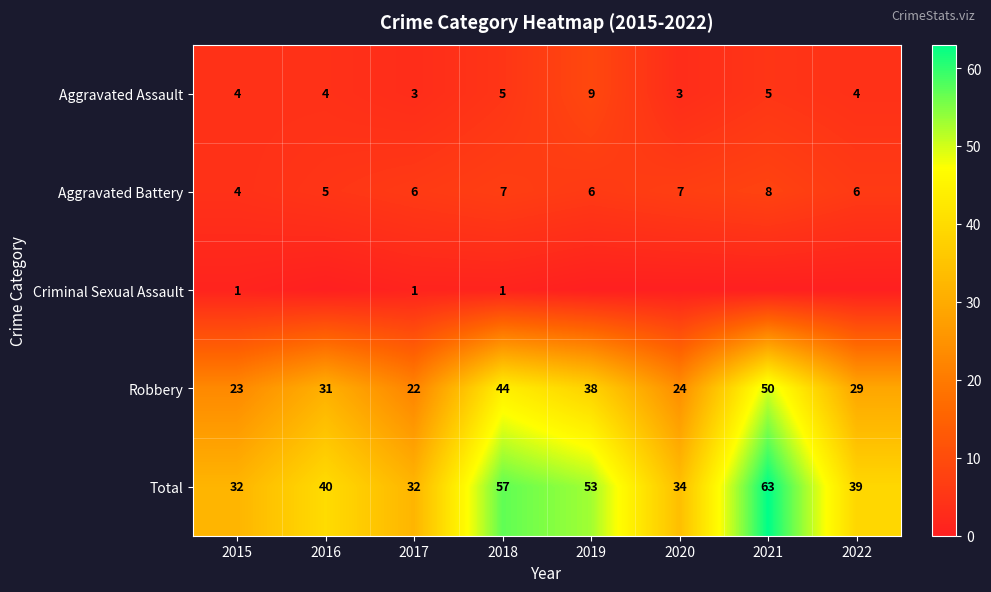

Is the value of Criminal Sexual Assault at 2018 greater than the value of Robbery at 2020?

No